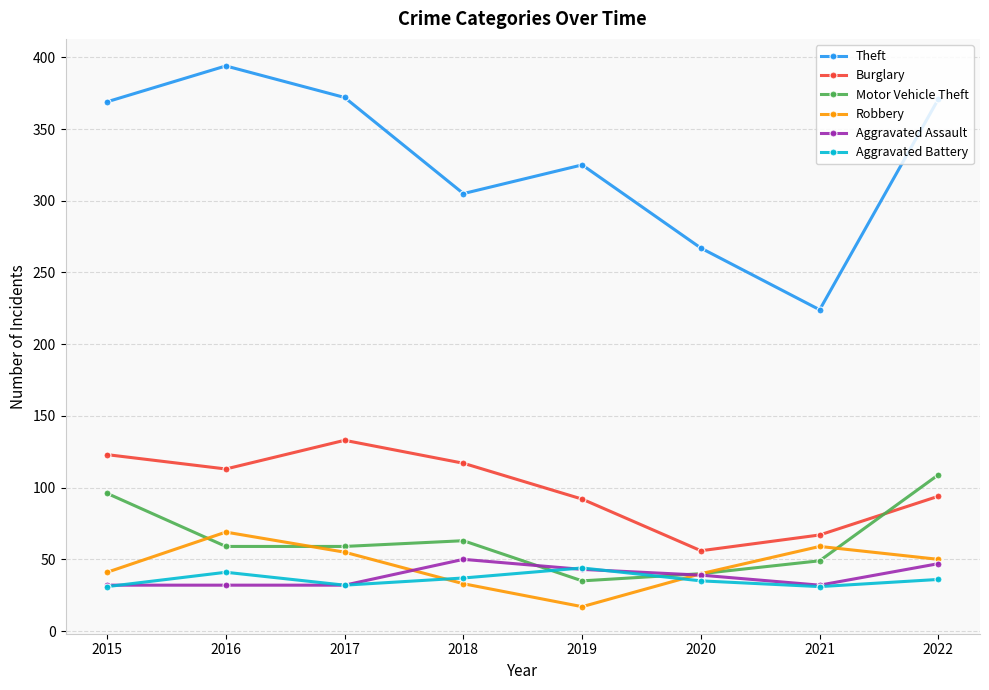

What is the value of the Motor Vehicle Theft point at the 6th from the left?

40